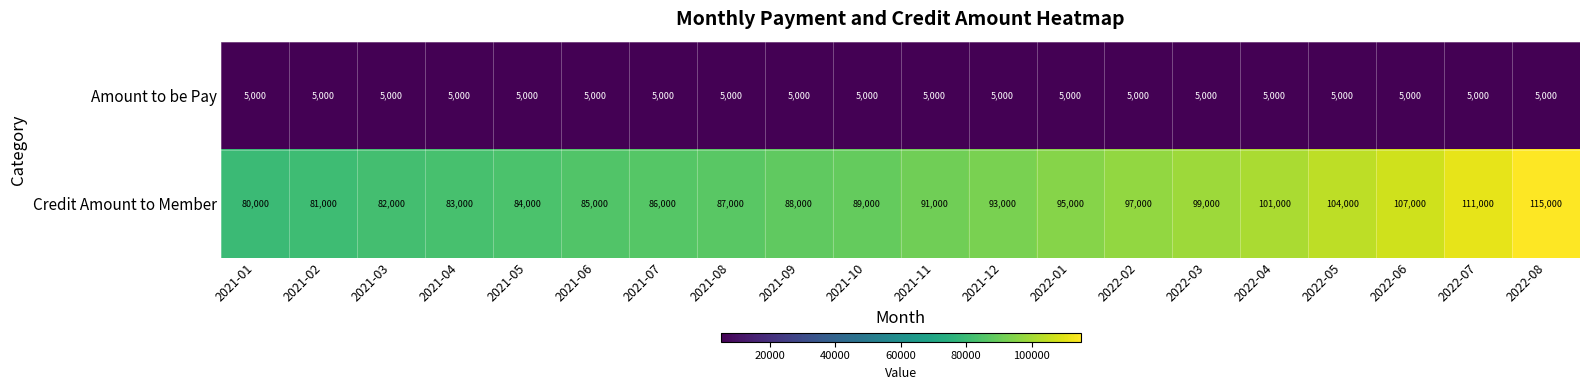

The value of Credit Amount to Member at 2021-04 is 109848. True or false?

False